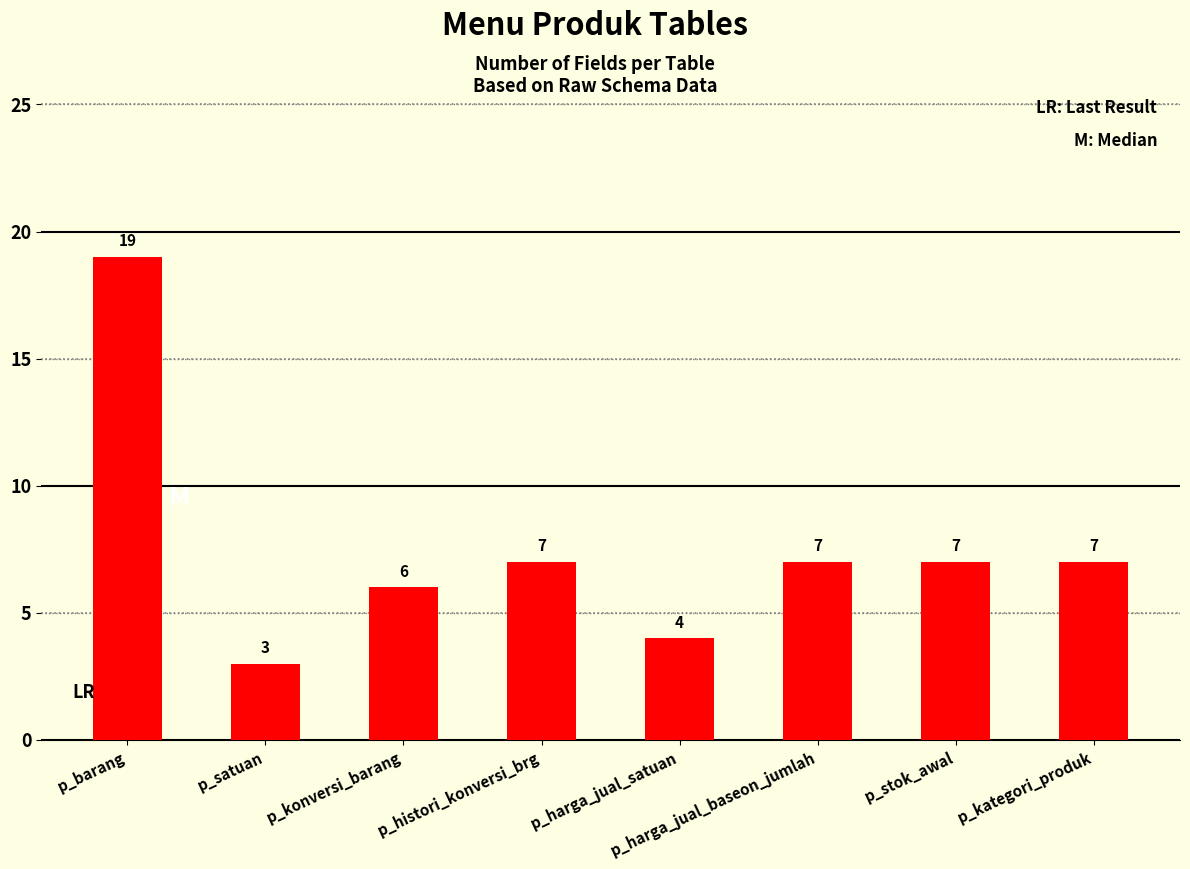

Reading left to right, what are all the values shown in this chart?

19	3	6	7	4	7	7	7